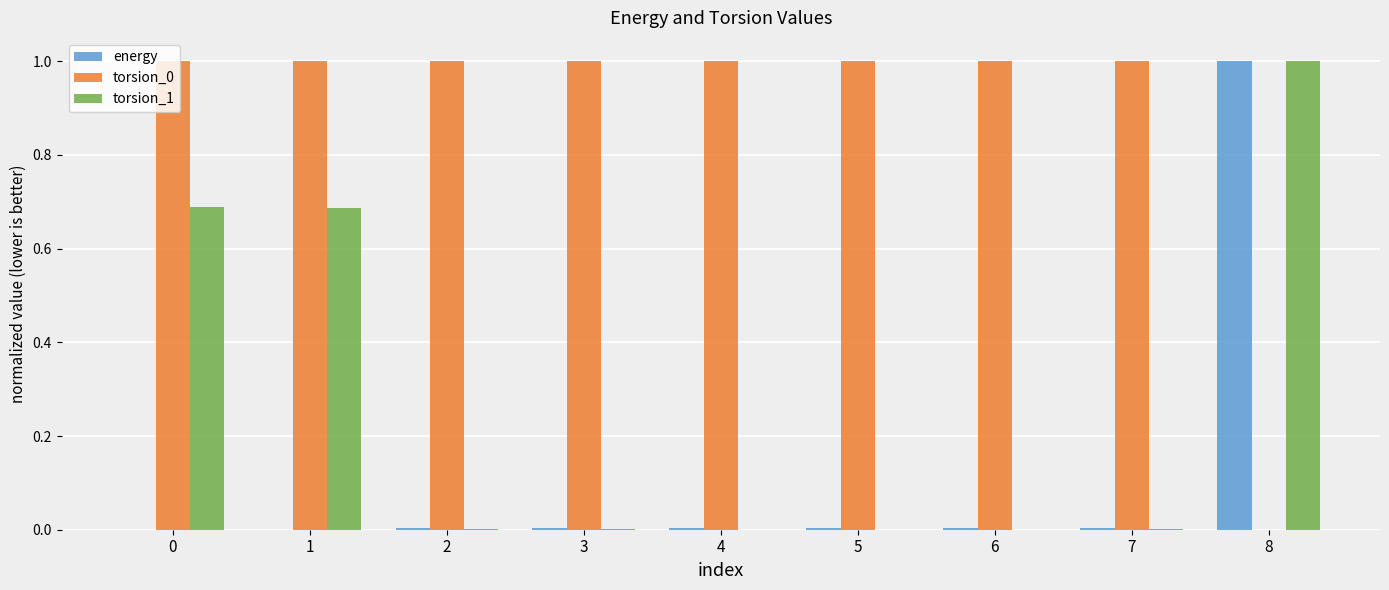

How many series are shown in this chart?

3